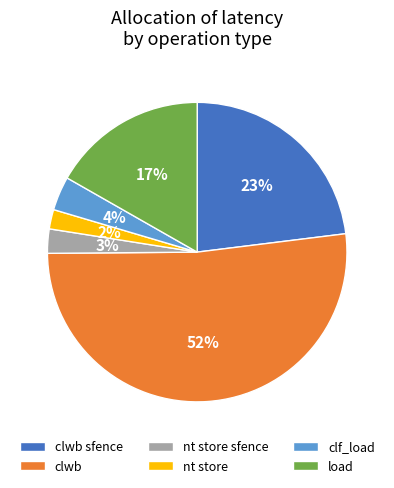

To the nearest percent, what is the difference between the load and nt store slice percentages?

15%